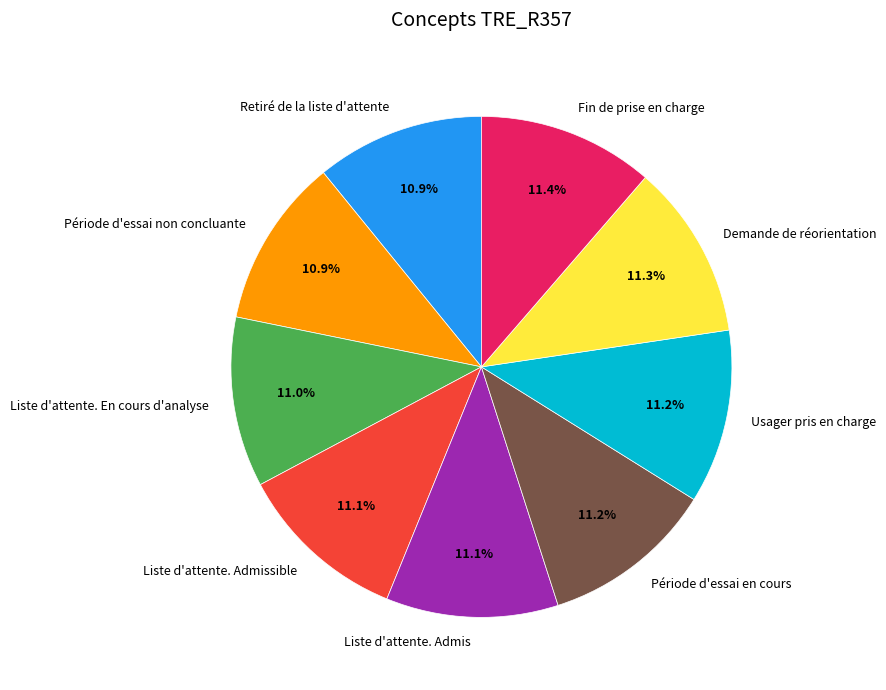

Is Liste d'attente. En cours d'analyse the majority of the pie?

No